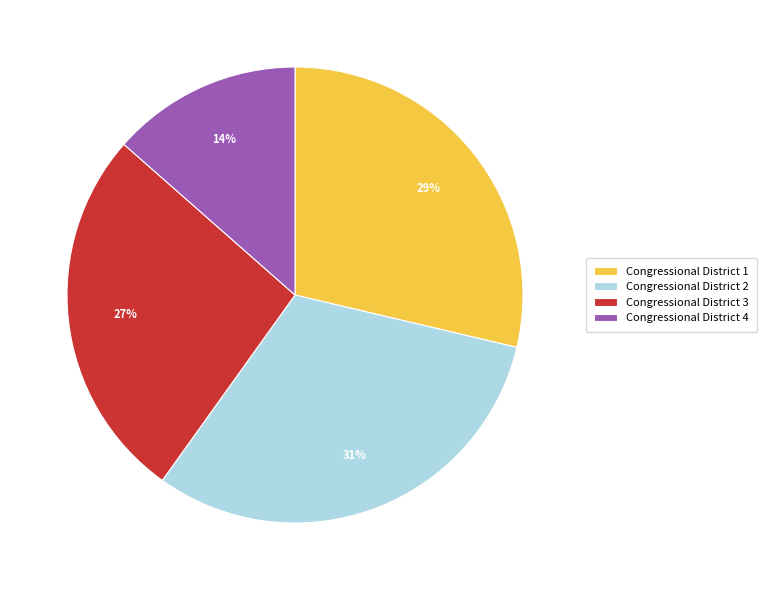

To the nearest percent, what portion does Congressional District 1 represent?

29%